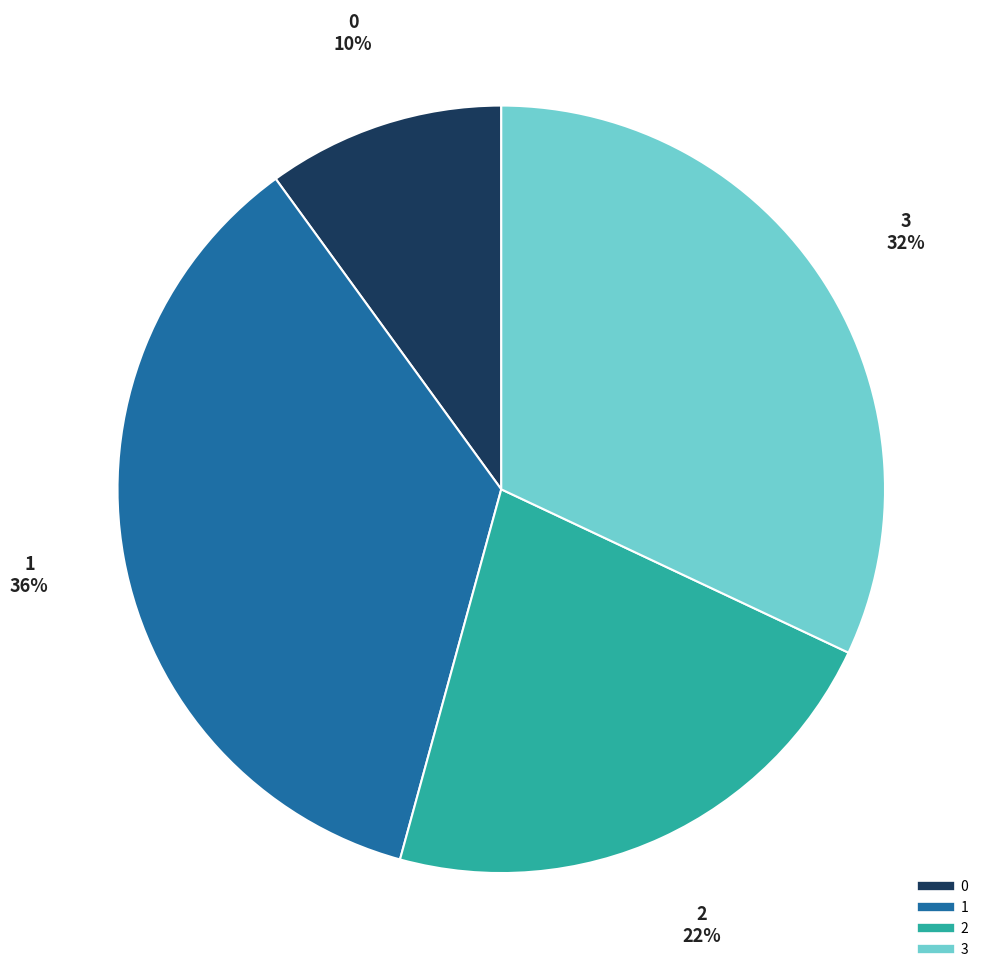

Approximately how many times larger is the value at 3 compared to 1?

0.9